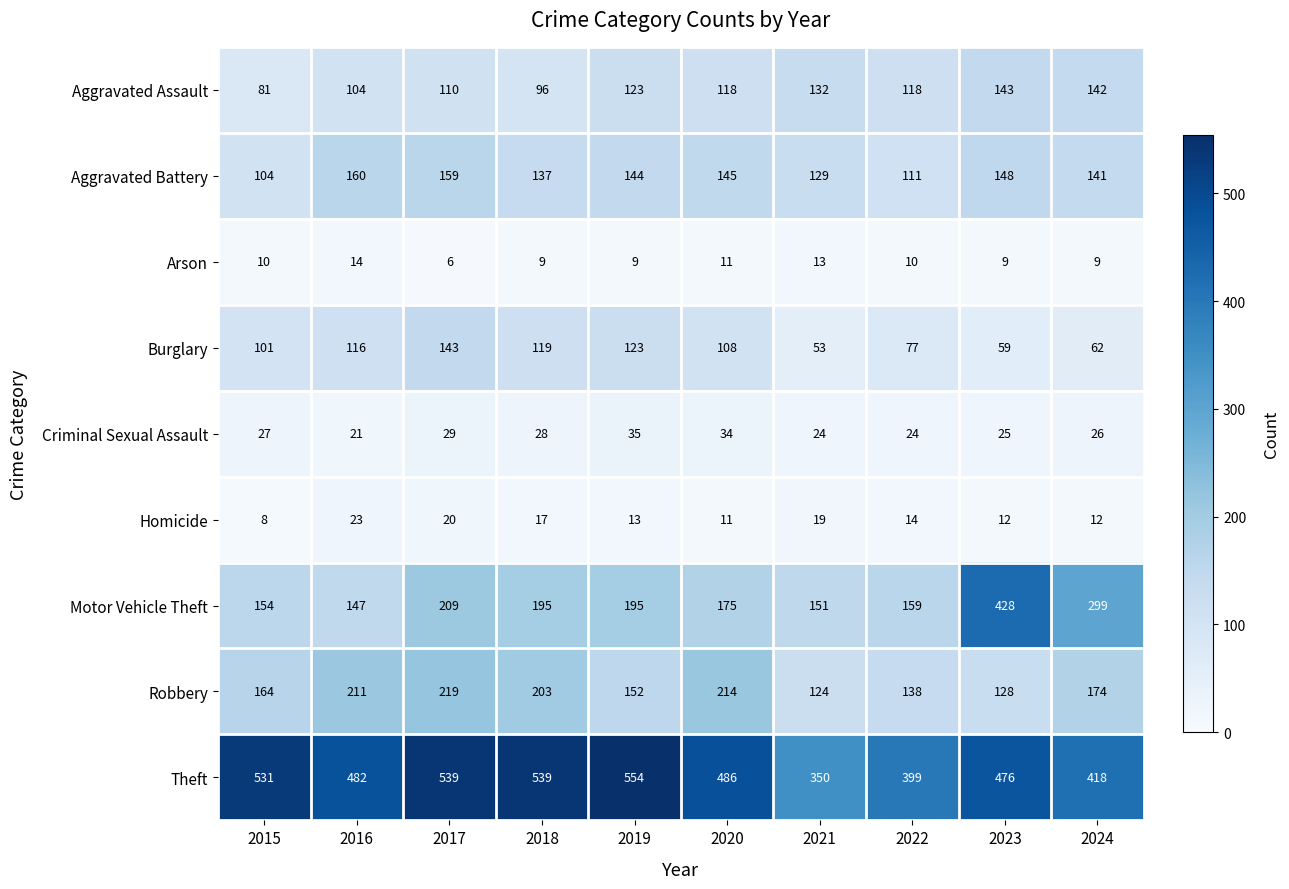

What is the difference between the maximum and second lowest values in the Burglary series?

84